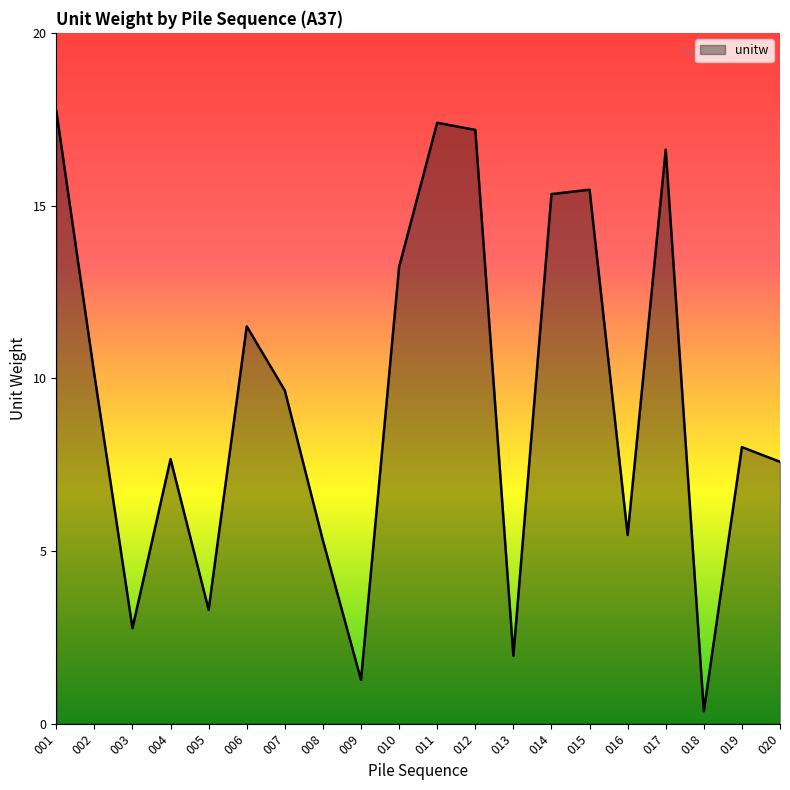

Which category has the lowest value across all series?

018